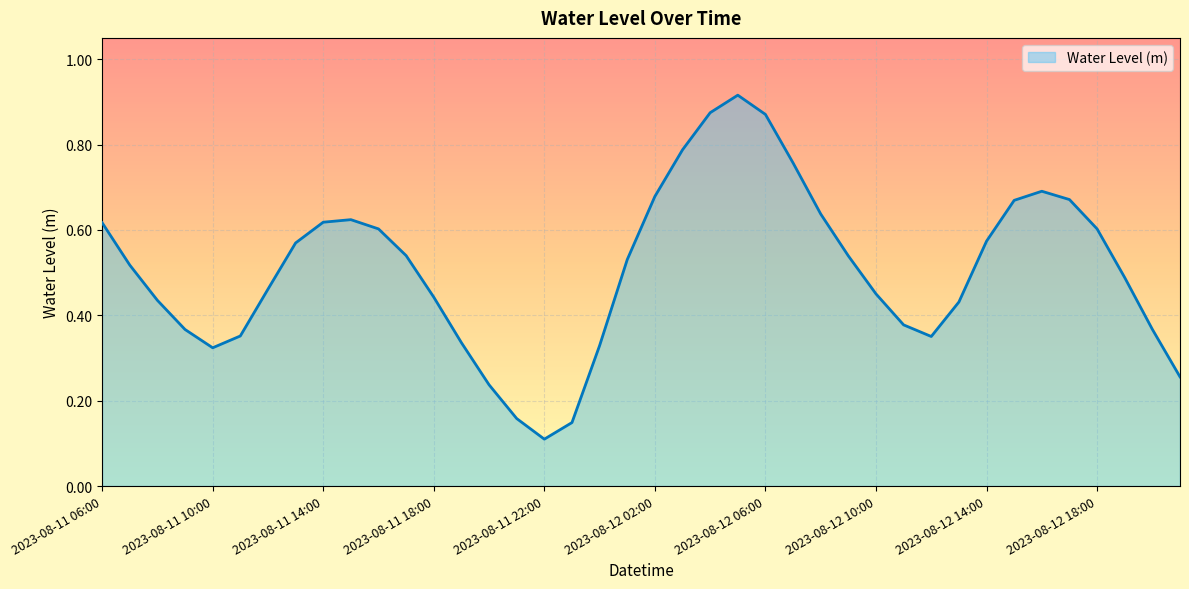

Reading left to right, what are all the values shown in this chart?

0.6	0.5	0.4	0.4	0.3	0.4	0.5	0.6	0.6	0.6	0.6	0.5	0.4	0.3	0.2	0.2	0.1	0.1	0.3	0.5	0.7	0.8	0.9	0.9	0.9	0.8	0.6	0.5	0.5	0.4	0.4	0.4	0.6	0.7	0.7	0.7	0.6	0.5	0.4	0.3